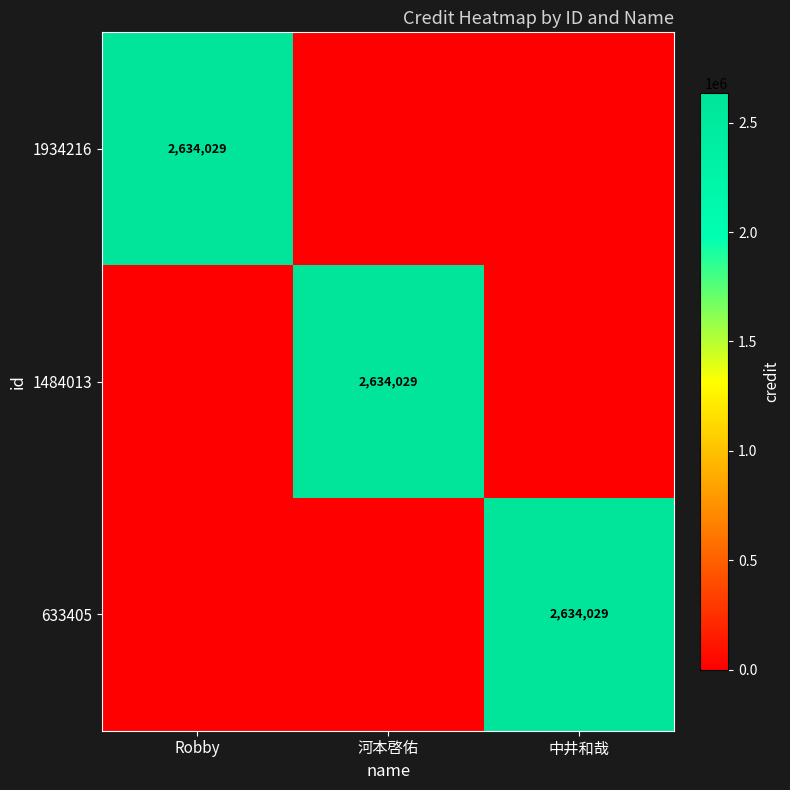

The 1484013 series shows 2634029 at 河本啓佑. True or false?

True